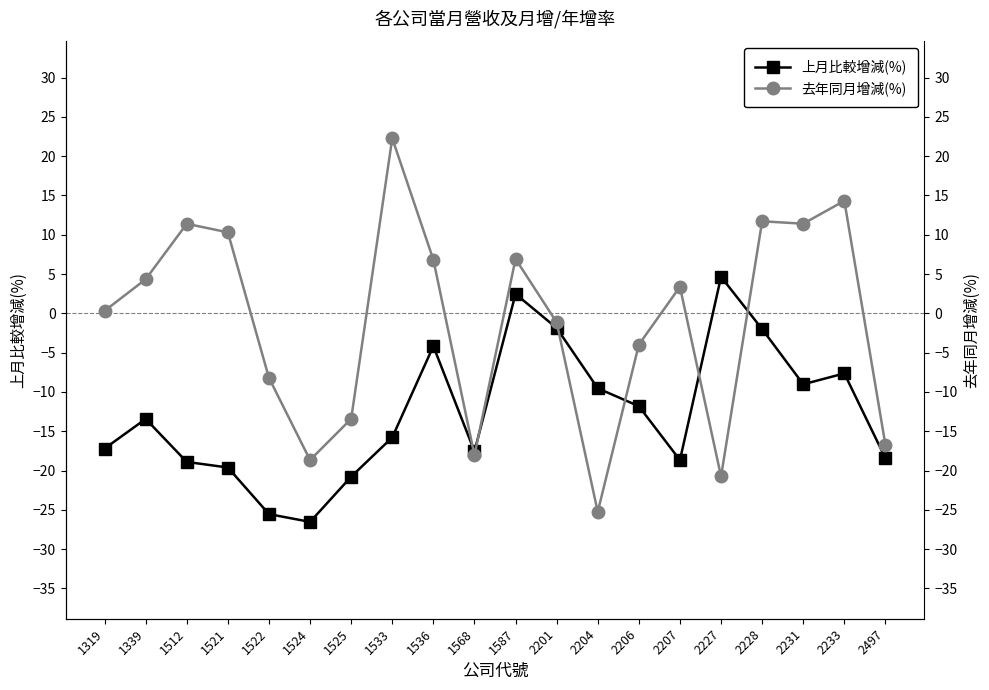

What is the difference between the second highest and minimum values in the 上月比較增減(%) series?

29.0